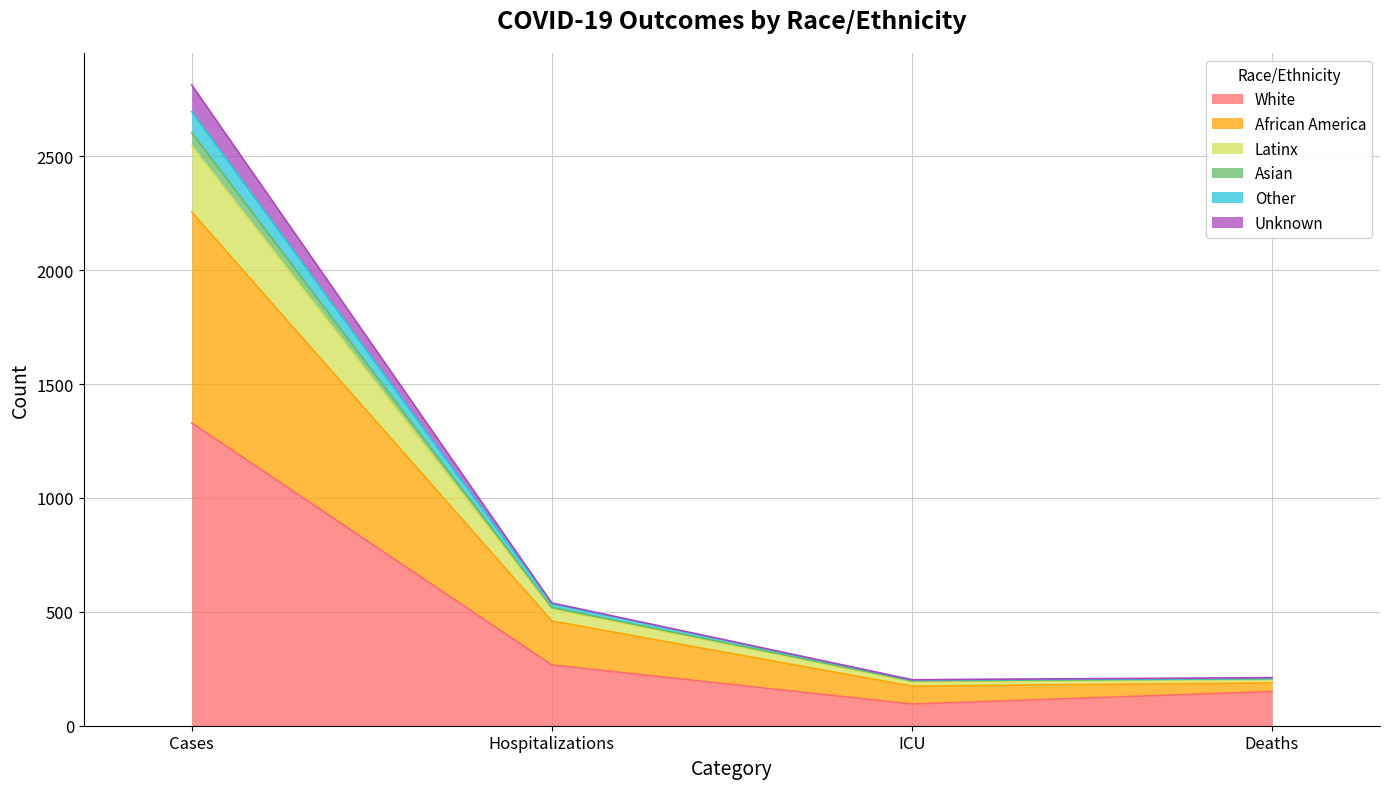

At which label does White first exceed 267?

Cases